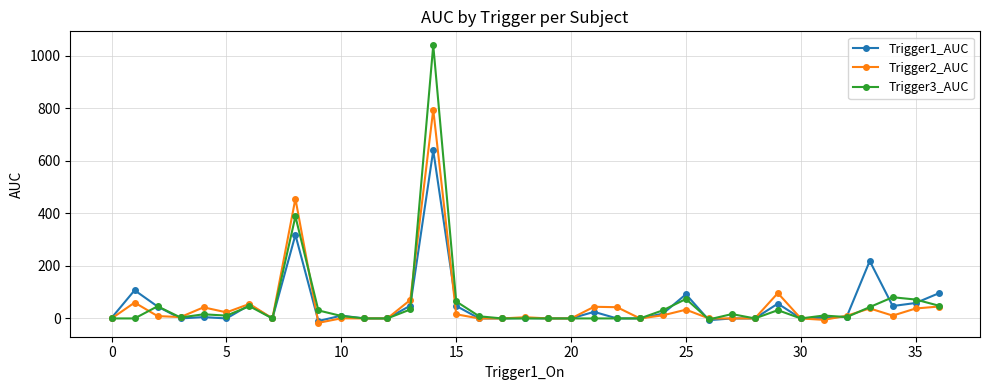

Count the number of data series in this chart.

3